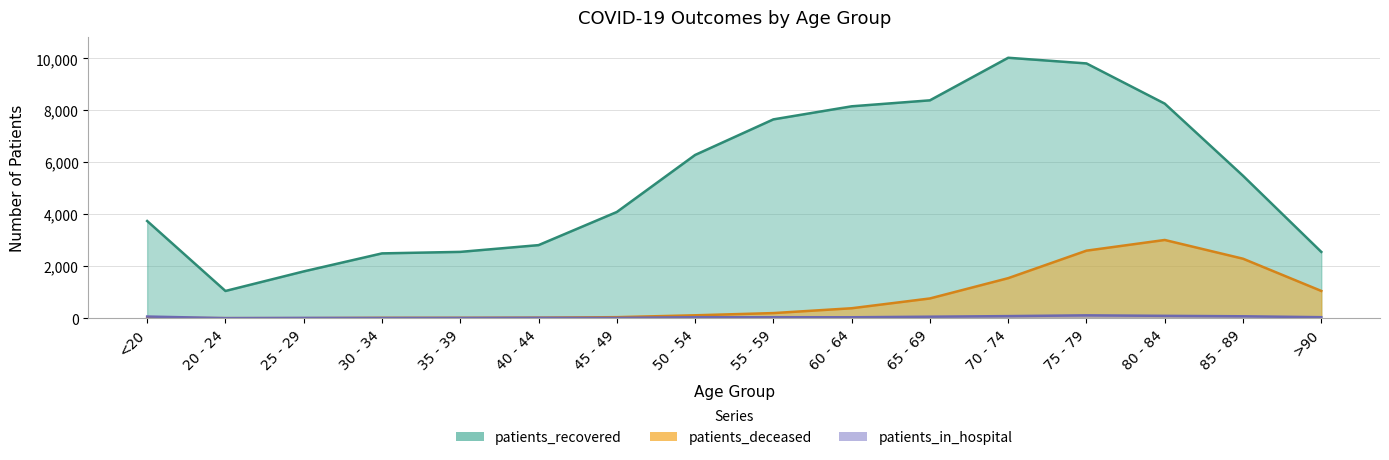

The value of patients_in_hospital at 55 - 59 is 53. True or false?

False